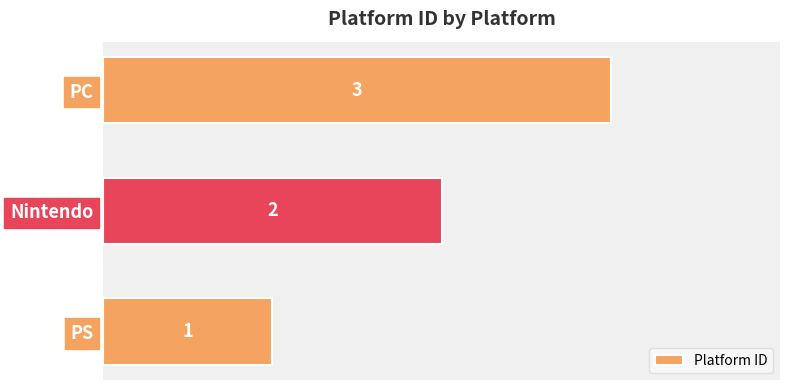

What is the average value?

2